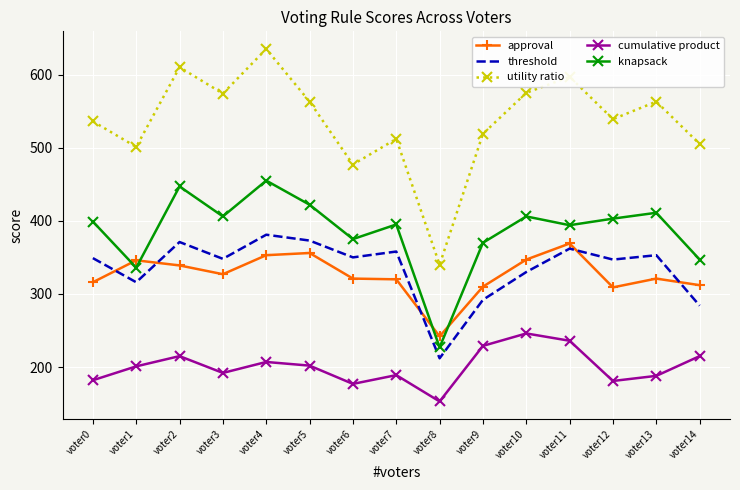

True or false: cumulative product and approval intersect in this chart.

False